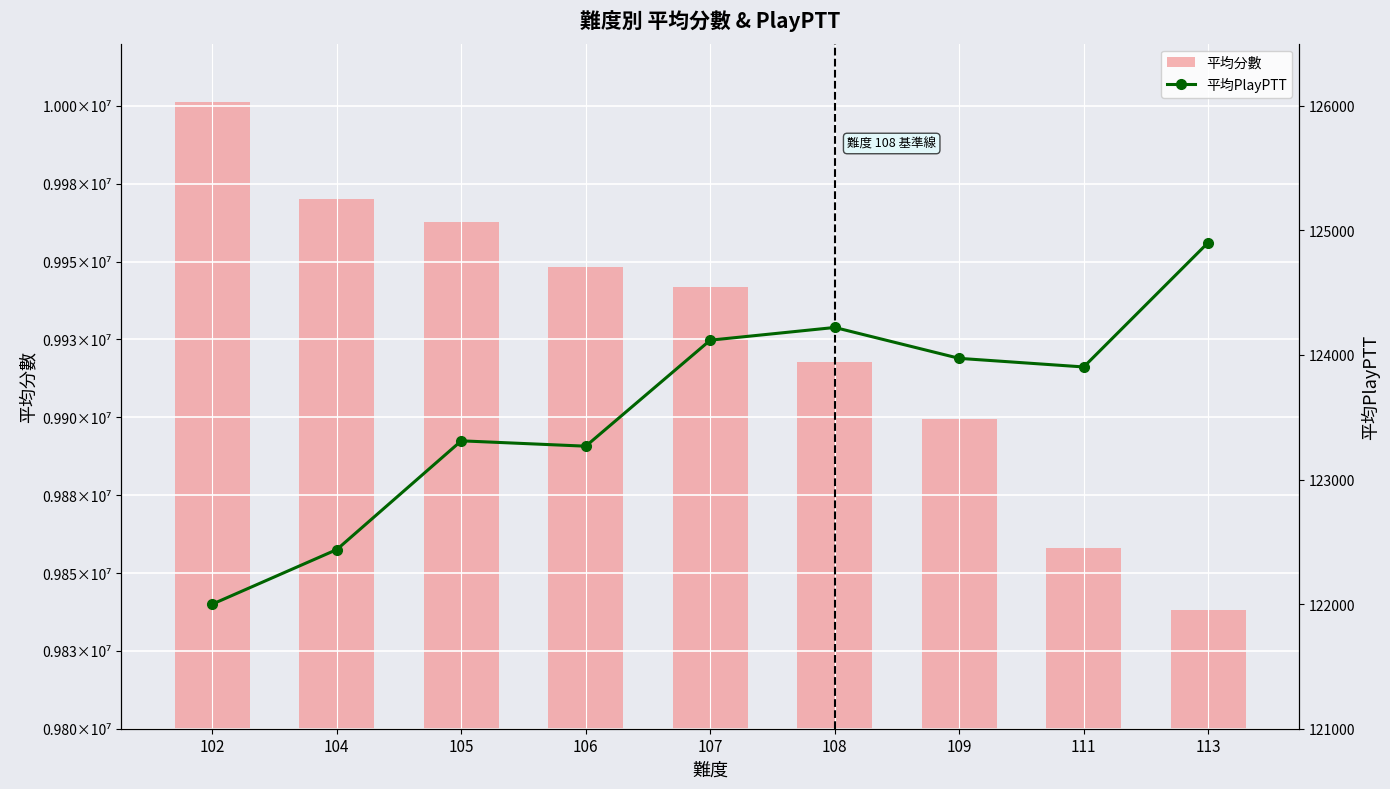

List the series in order of their peak value, highest first.

平均分數, 平均PlayPTT